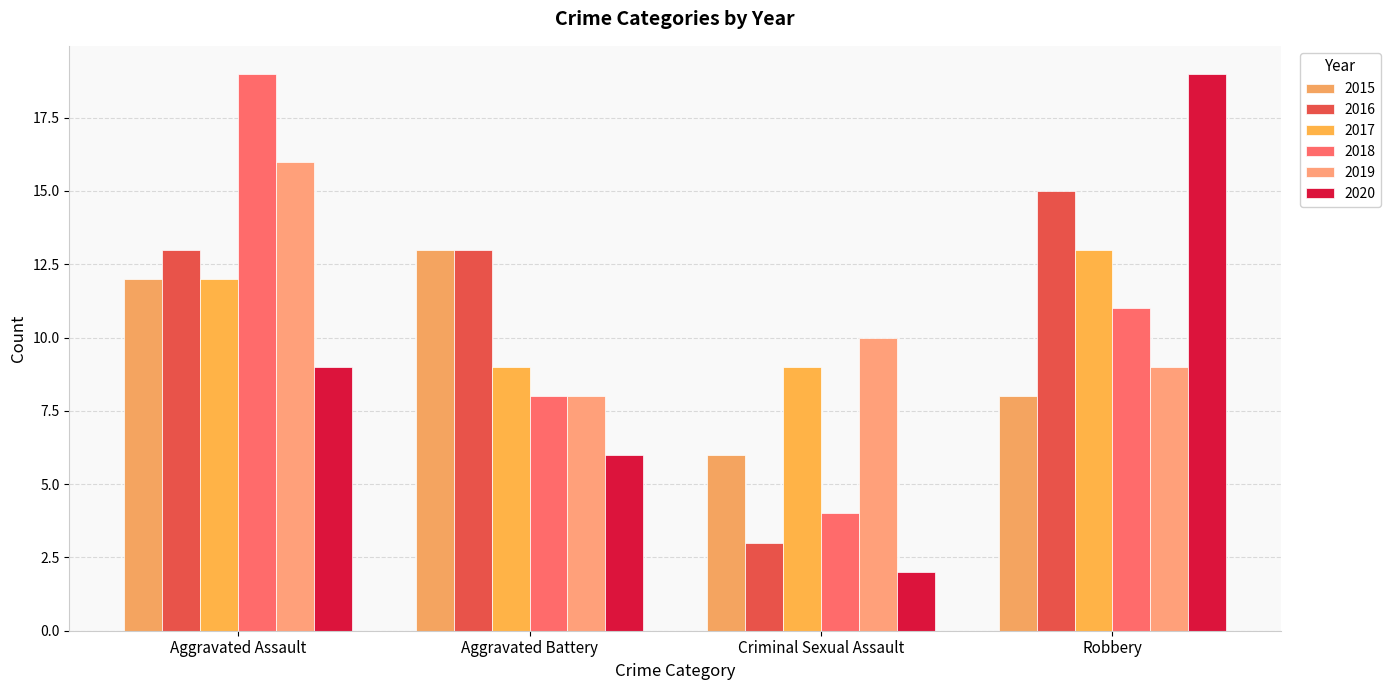

True or false: 2018 has a value of 8 at Aggravated Battery.

True